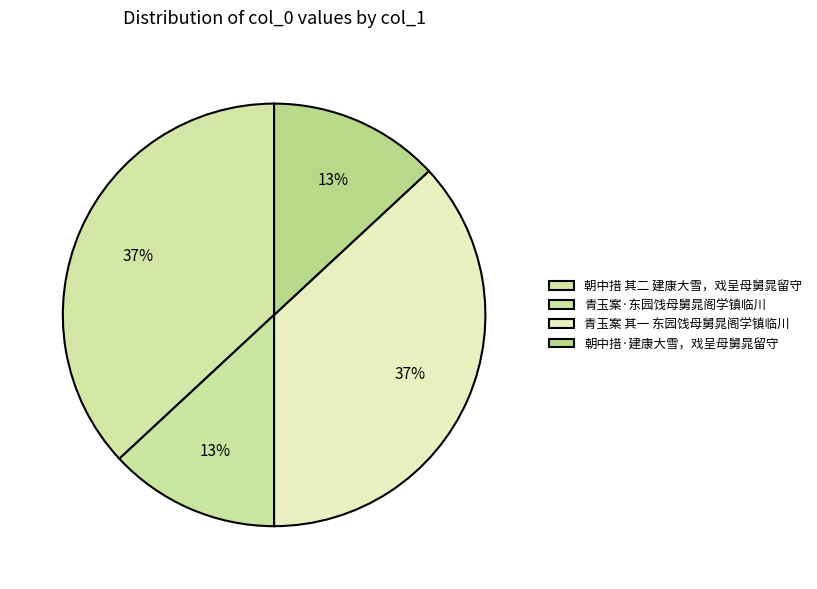

To the nearest percent, what percentage of the pie is 青玉案 其一 东园饯母舅晁阁学镇临川?

37%